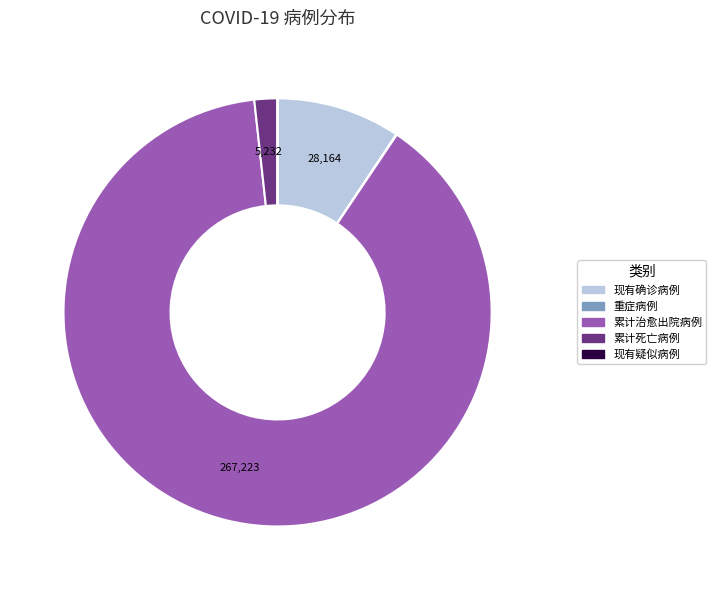

What is the majority slice?

累计治愈出院病例